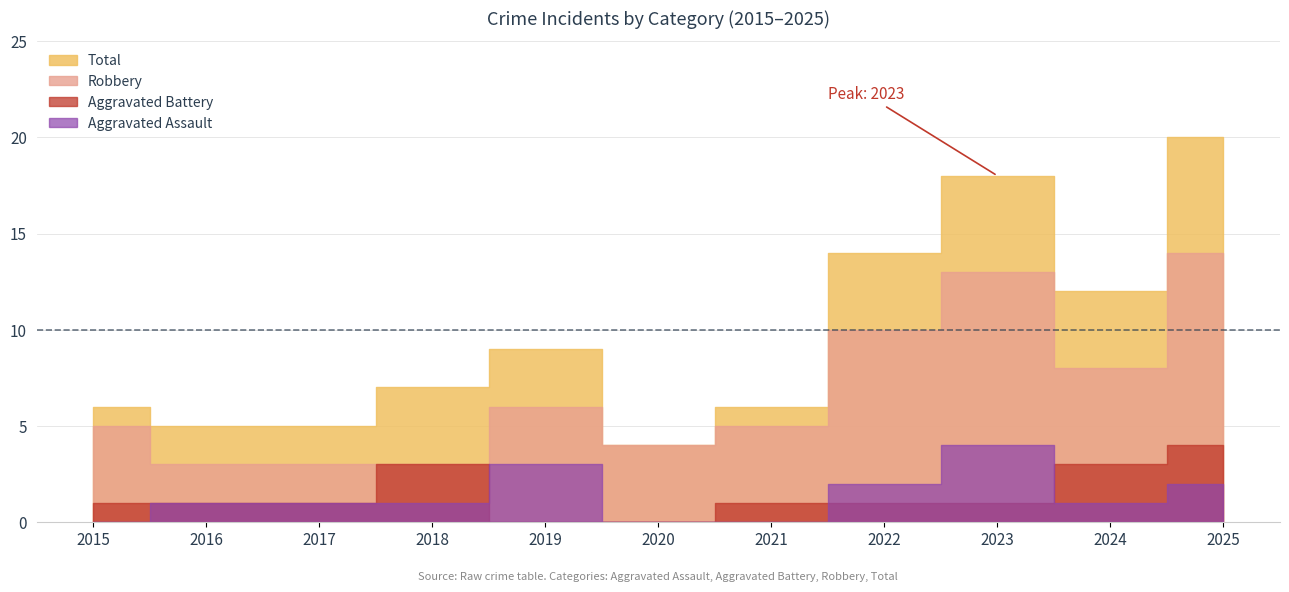

Reading left to right, transcribe all the data shown in this chart.

Aggravated Assault: 2015=0	2016=1	2017=1	2018=1	2019=3	2020=0	2021=0	2022=2	2023=4	2024=1	2025=2
Aggravated Battery: 2015=1	2016=1	2017=1	2018=3	2019=0	2020=0	2021=1	2022=1	2023=1	2024=3	2025=4
Robbery: 2015=5	2016=3	2017=3	2018=3	2019=6	2020=4	2021=5	2022=10	2023=13	2024=8	2025=14
Total: 2015=6	2016=5	2017=5	2018=7	2019=9	2020=4	2021=6	2022=14	2023=18	2024=12	2025=20